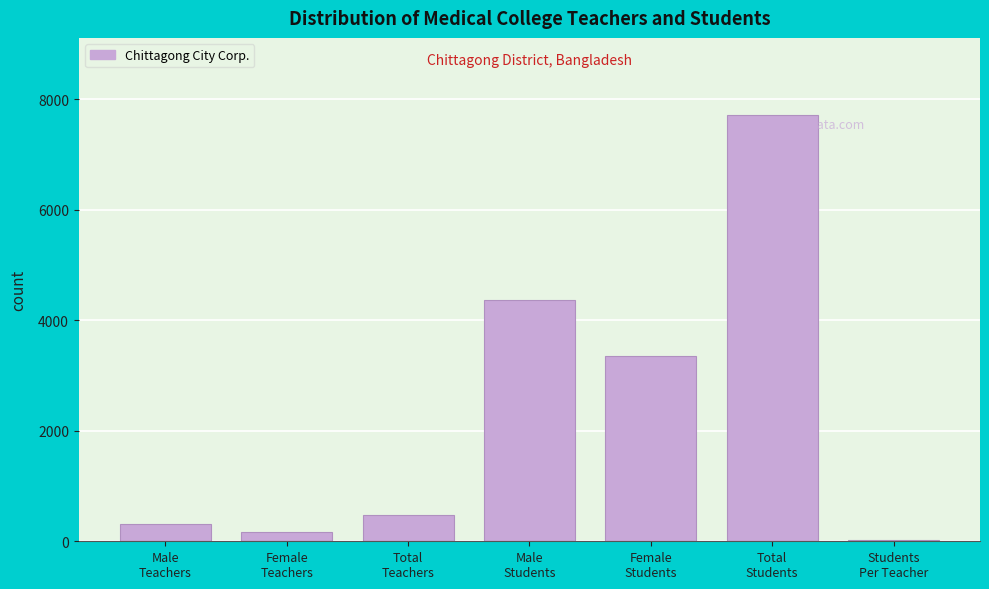

What is the sum of all values?

16400